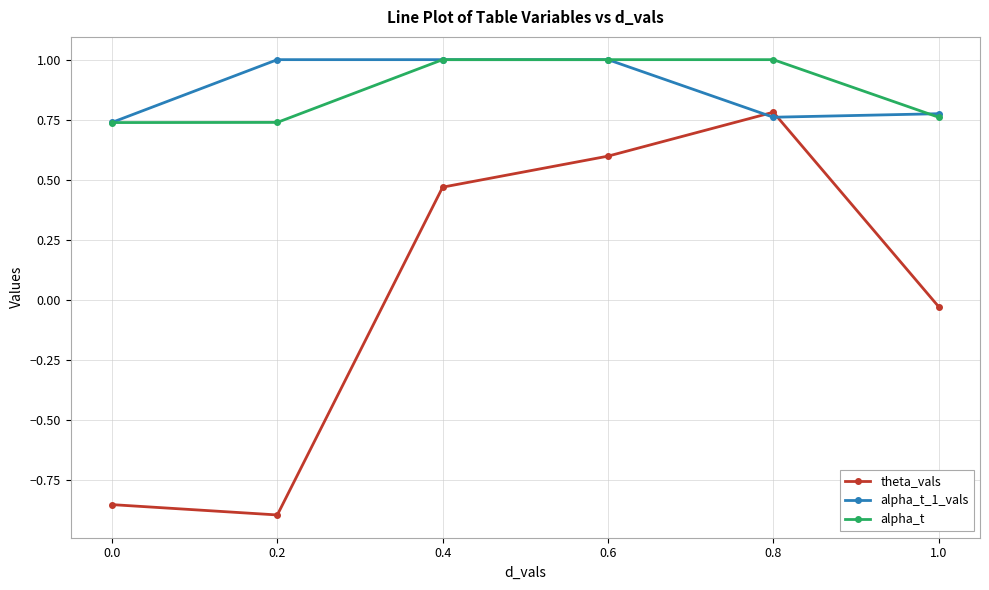

Is it true that alpha_t_1_vals equals 1.3 at 1.0?

False